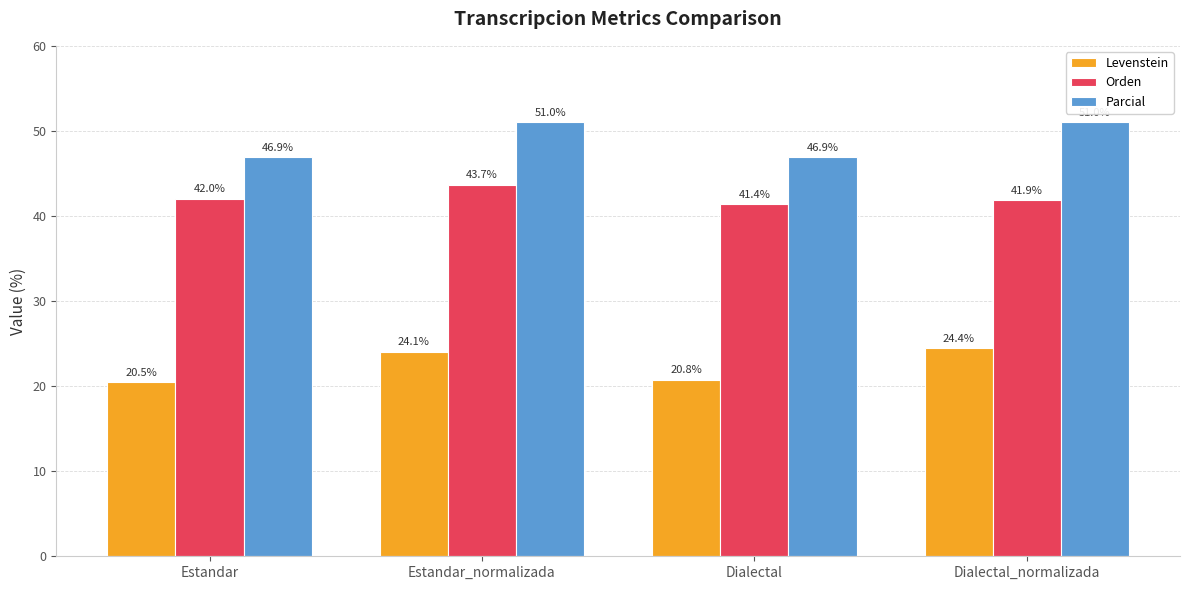

What position from the right is Dialectal?

2